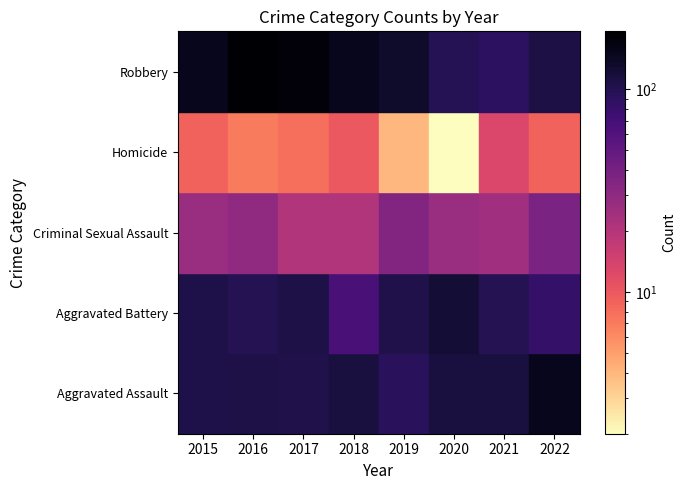

What is the maximum value shown in the chart?

193